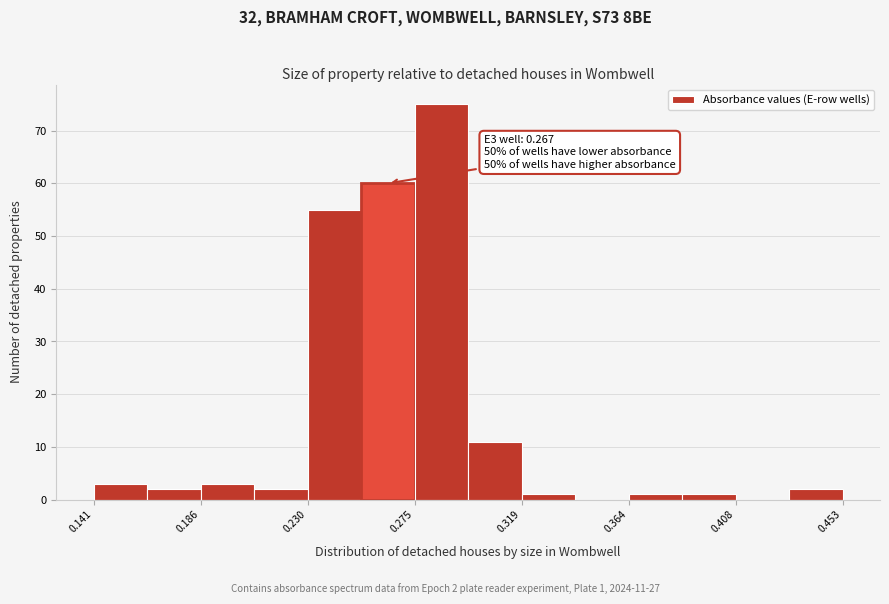

Over which range of the x-axis is the bar tallest?

0.275 to 0.295